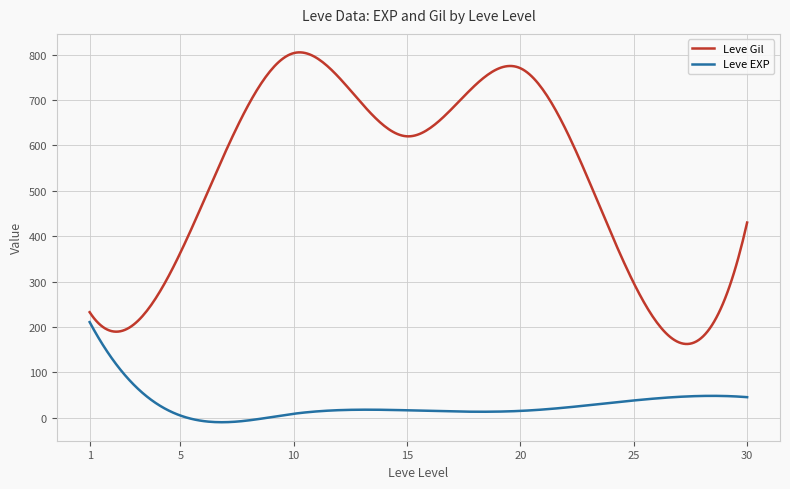

How many categories are shown in the chart?

300